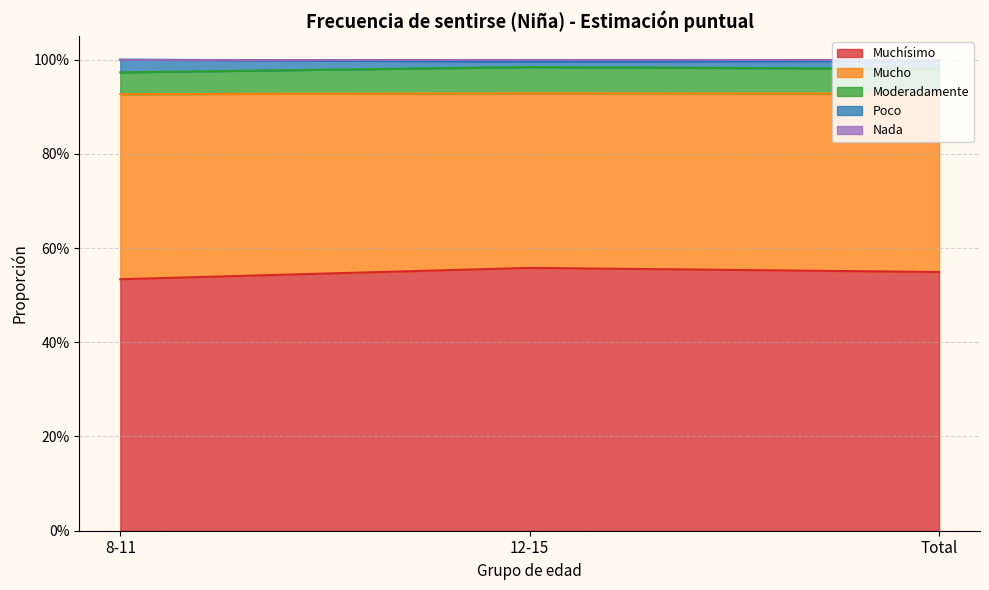

Does the chart display data point markers on the line(s)?

No